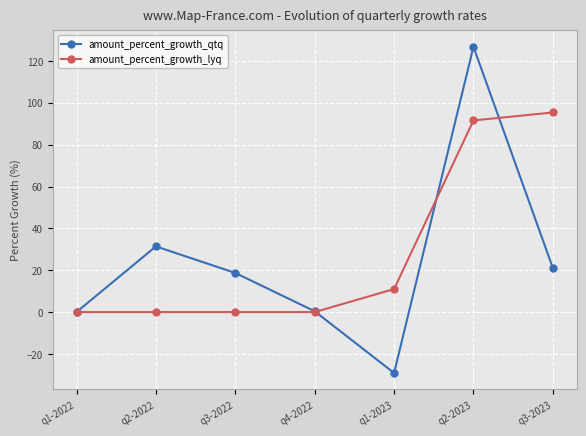

True or false: amount_percent_growth_qtq has a value of 126.8 at q2-2023.

True